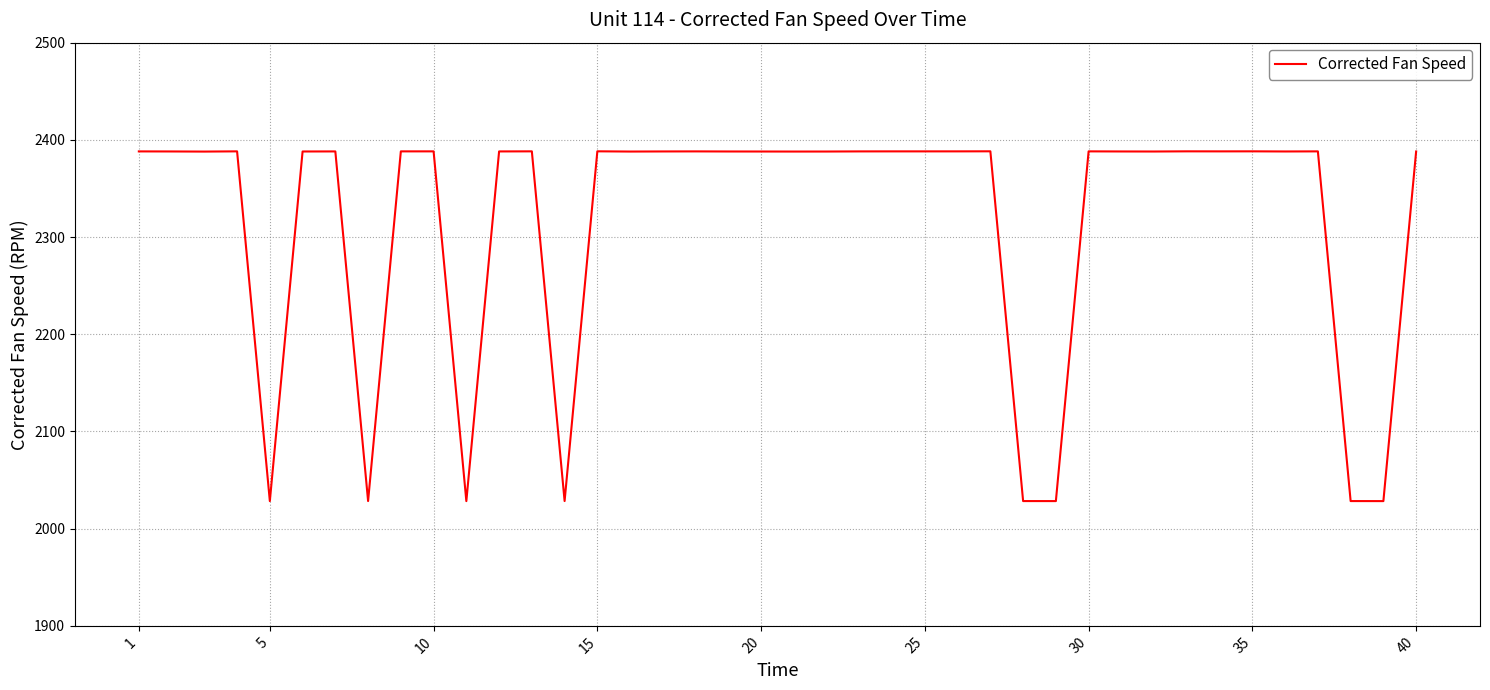

What is the difference between the maximum and minimum values?

359.9